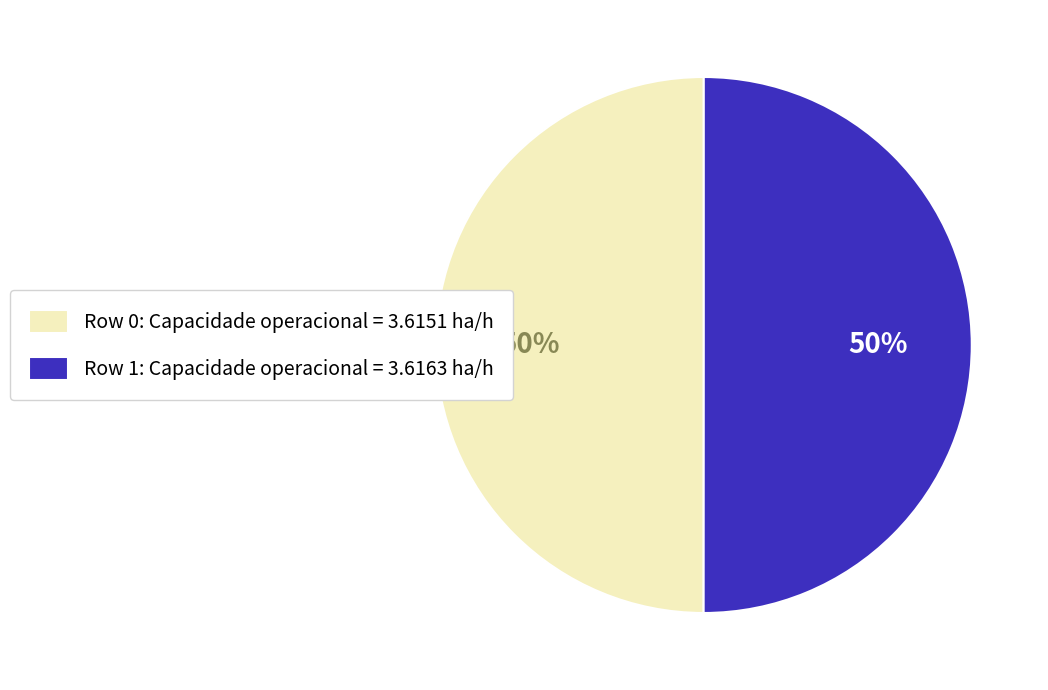

Is it true that Row 0 is 50% of the pie?

True